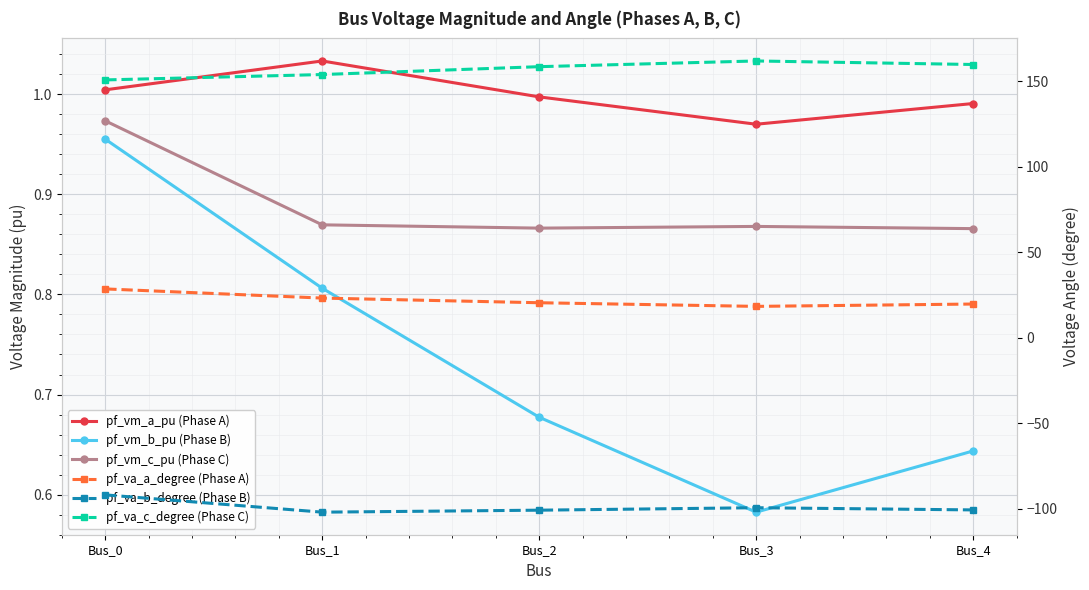

The value of pf_vm_c_pu (Phase C) at Bus_4 is 0.6. True or false?

False